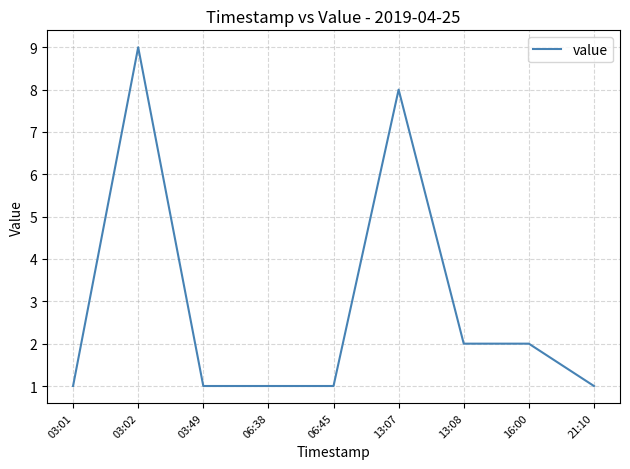

How many values are between 1 and 2?

7